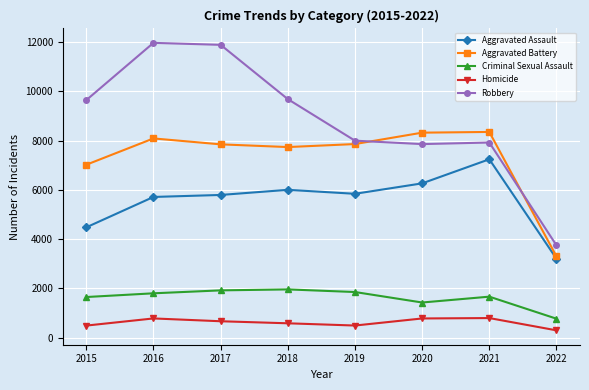

True or false: Aggravated Assault and Criminal Sexual Assault intersect in this chart.

False